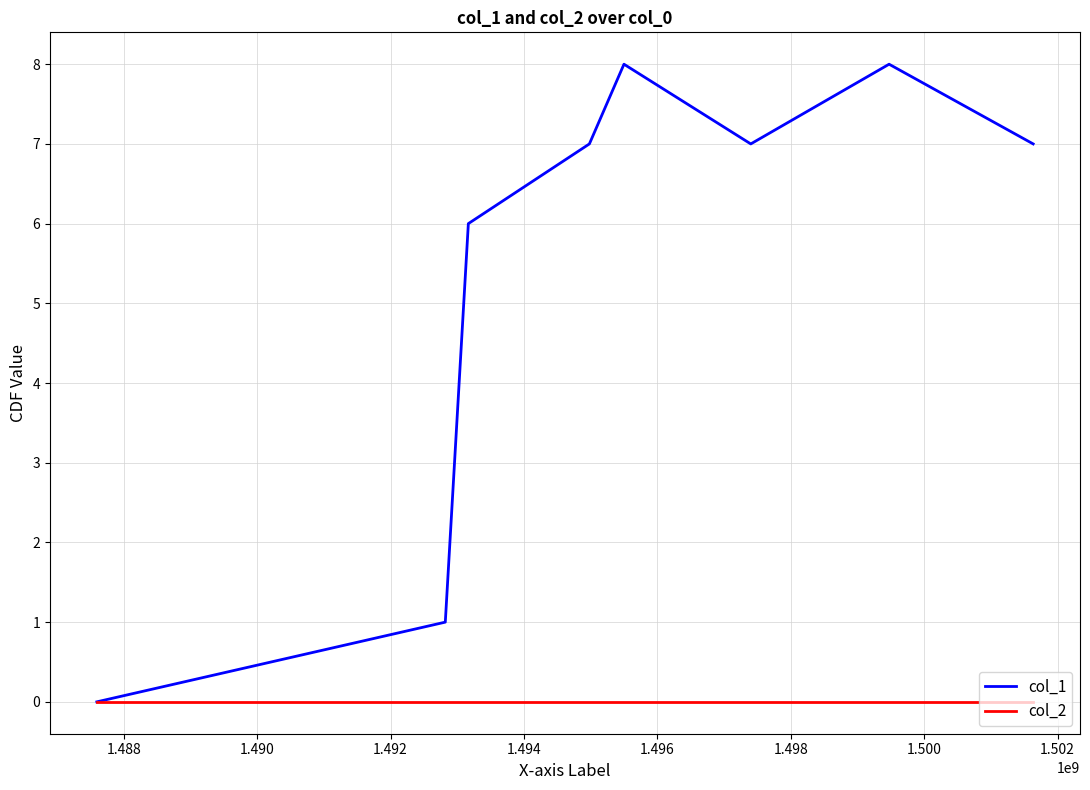

Which series has the largest total across all categories?

col_1